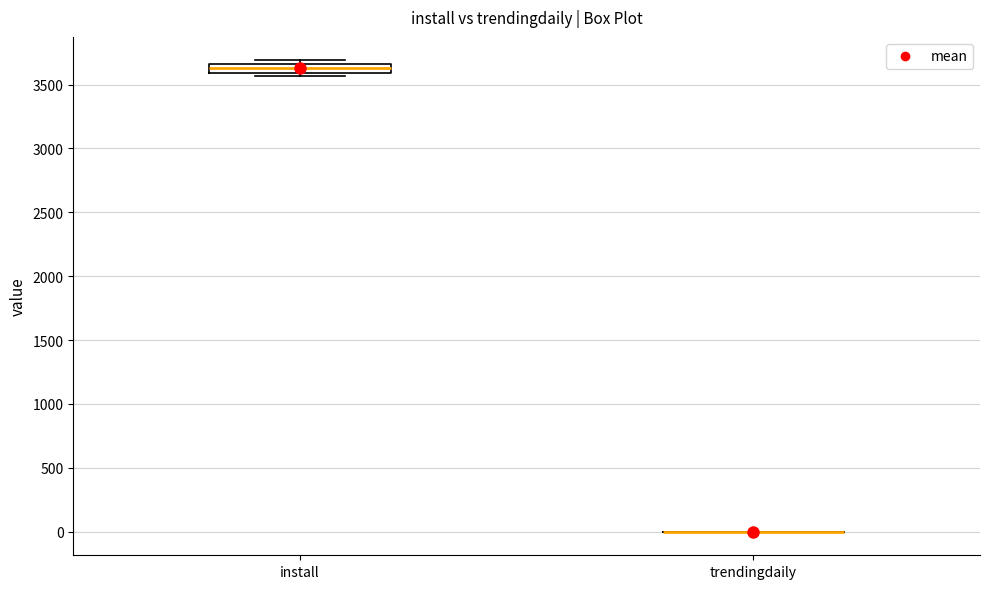

Which box is the tallest, from its lower edge to its upper edge?

install